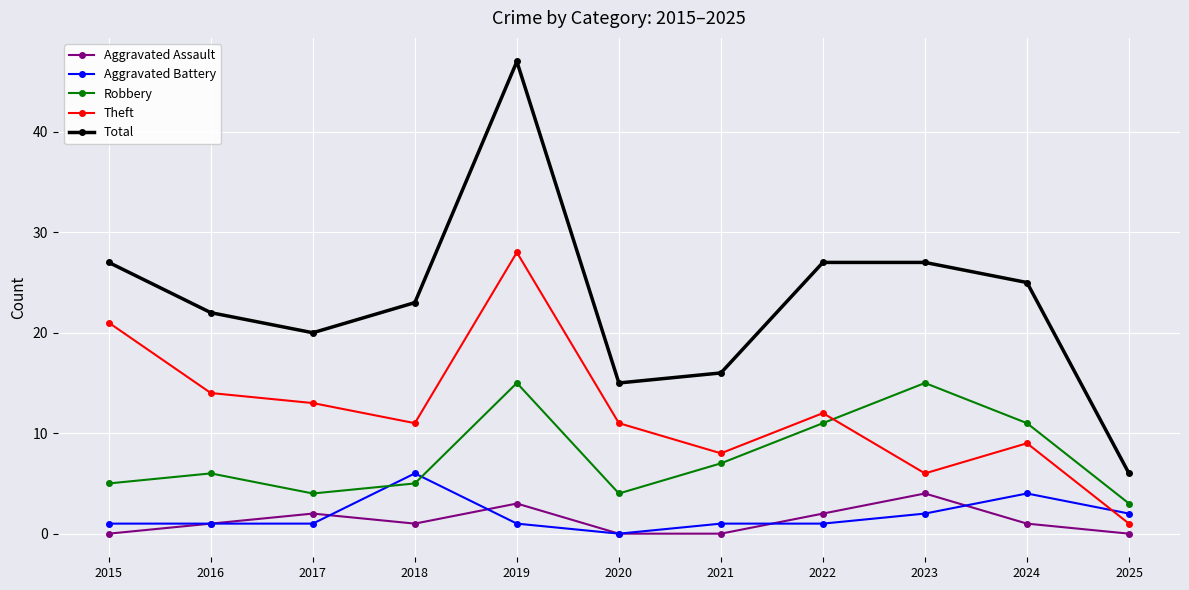

Reading right to left, what are all the values shown in this chart?

Aggravated Assault: 2025=0	2024=1	2023=4	2022=2	2021=0	2020=0	2019=3	2018=1	2017=2	2016=1	2015=0
Aggravated Battery: 2025=2	2024=4	2023=2	2022=1	2021=1	2020=0	2019=1	2018=6	2017=1	2016=1	2015=1
Robbery: 2025=3	2024=11	2023=15	2022=11	2021=7	2020=4	2019=15	2018=5	2017=4	2016=6	2015=5
Theft: 2025=1	2024=9	2023=6	2022=12	2021=8	2020=11	2019=28	2018=11	2017=13	2016=14	2015=21
Total: 2025=6	2024=25	2023=27	2022=27	2021=16	2020=15	2019=47	2018=23	2017=20	2016=22	2015=27